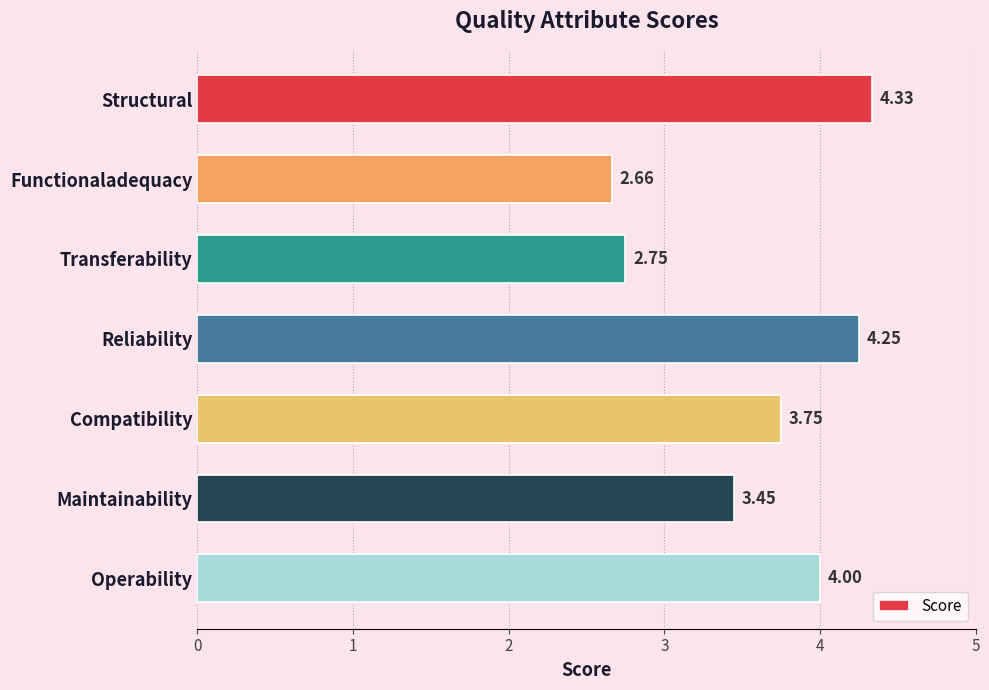

What is the label of the 3rd bar from the top?

Transferability